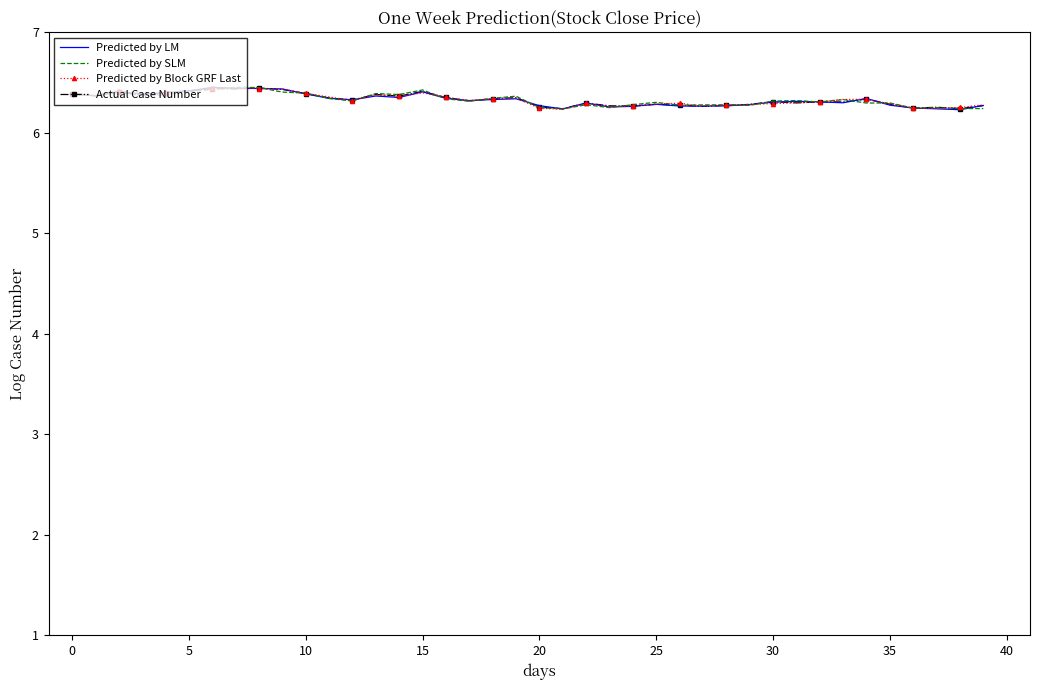

What is the highest value of the Actual Case Number series?

6.4